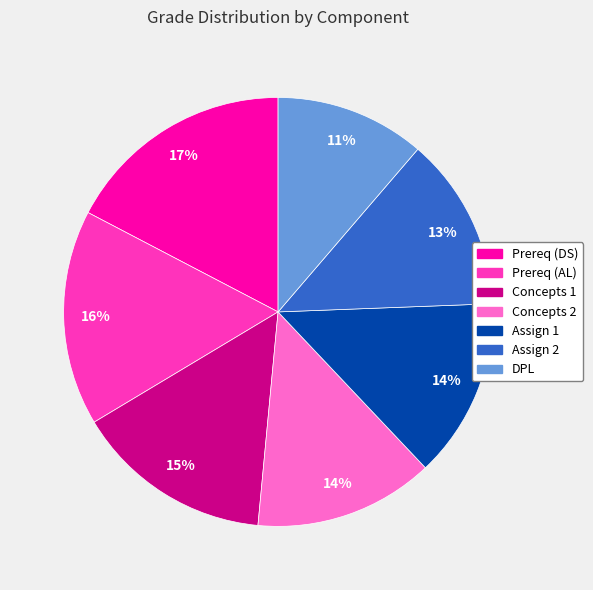

To the nearest percent, what is the combined percentage of Concepts 2 and Prereq (DS)?

31%